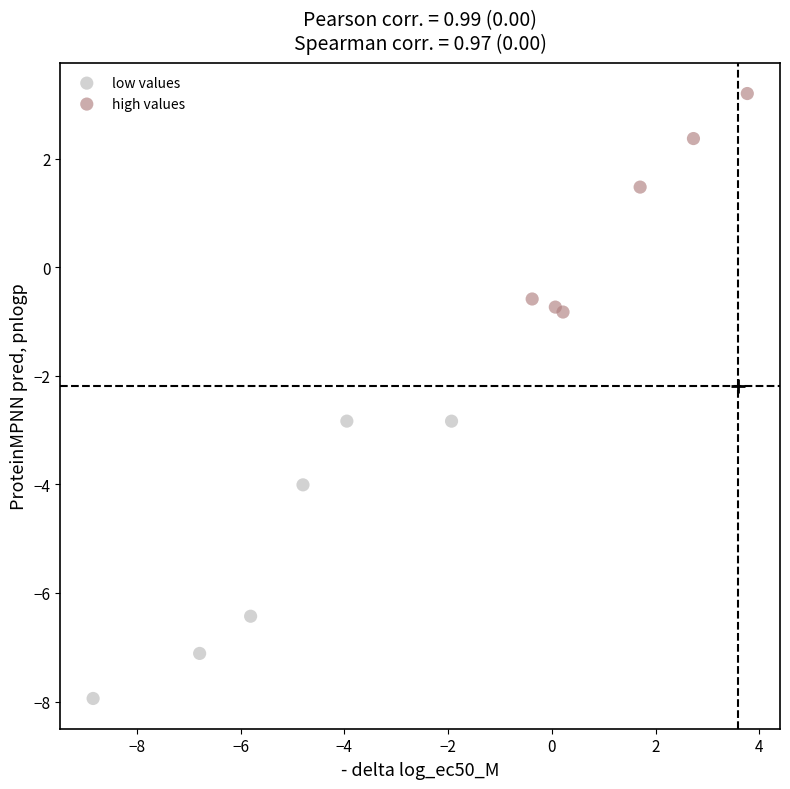

Which series has the widest spread of Y values?

low values